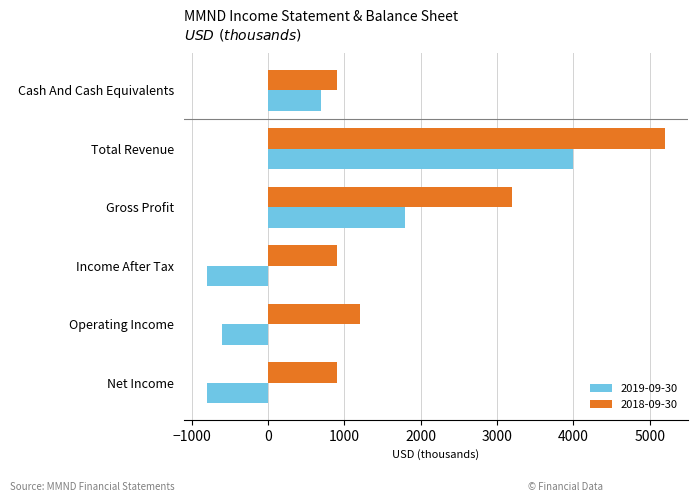

Which series has the largest range (max minus min)?

2019-09-30